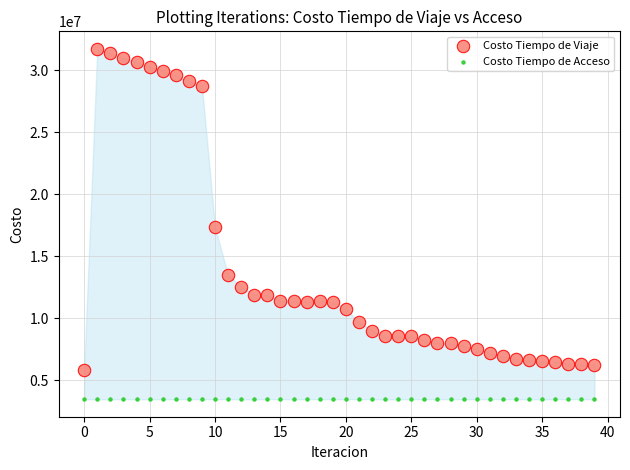

In the Costo Tiempo de Viaje series, what Y value is closest to 18760512?

17335622.2